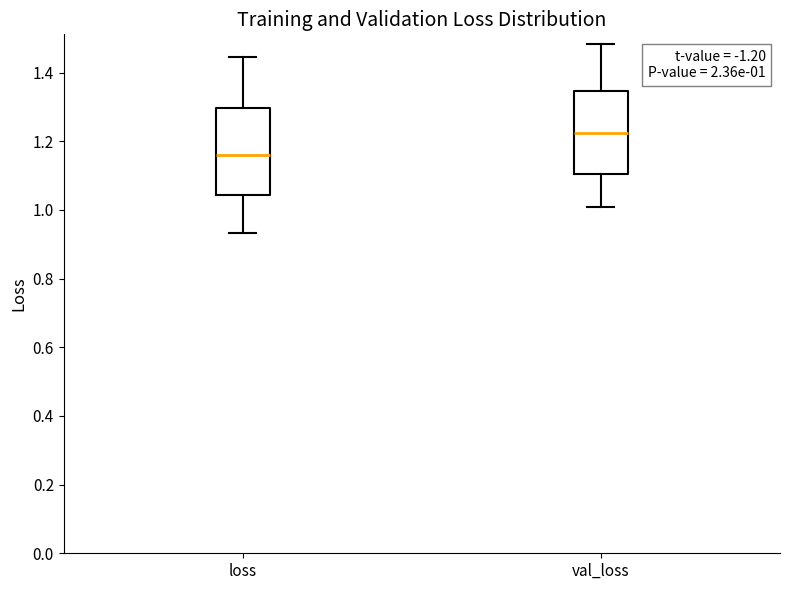

Which box's median line is the lowest?

loss